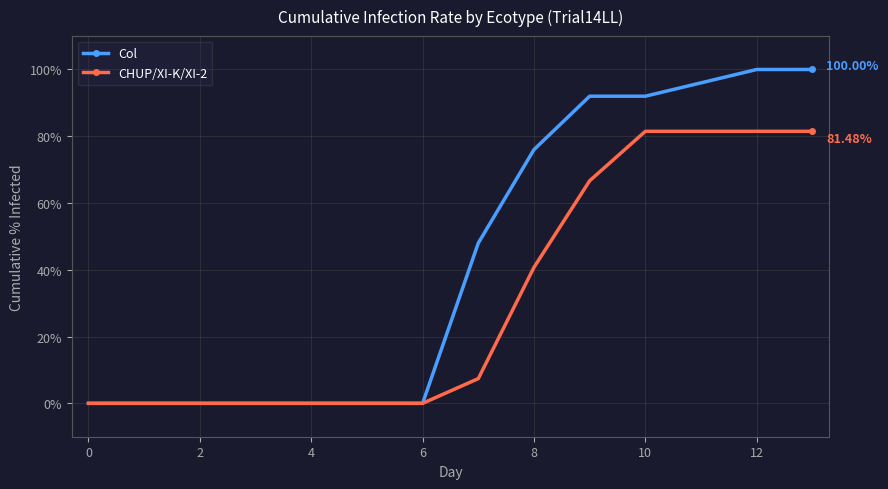

At how many categories does at least one series exceed 13?

7